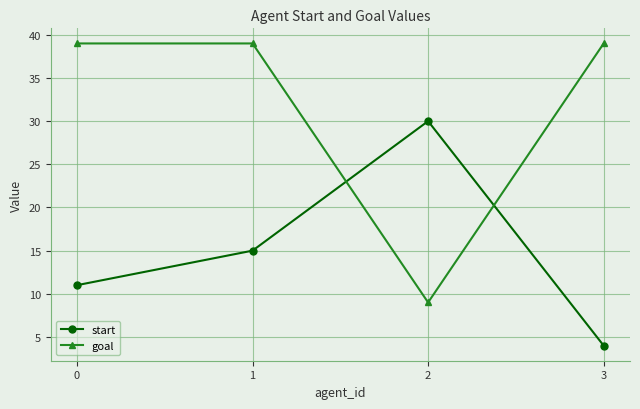

What is the average value of the goal series?

32